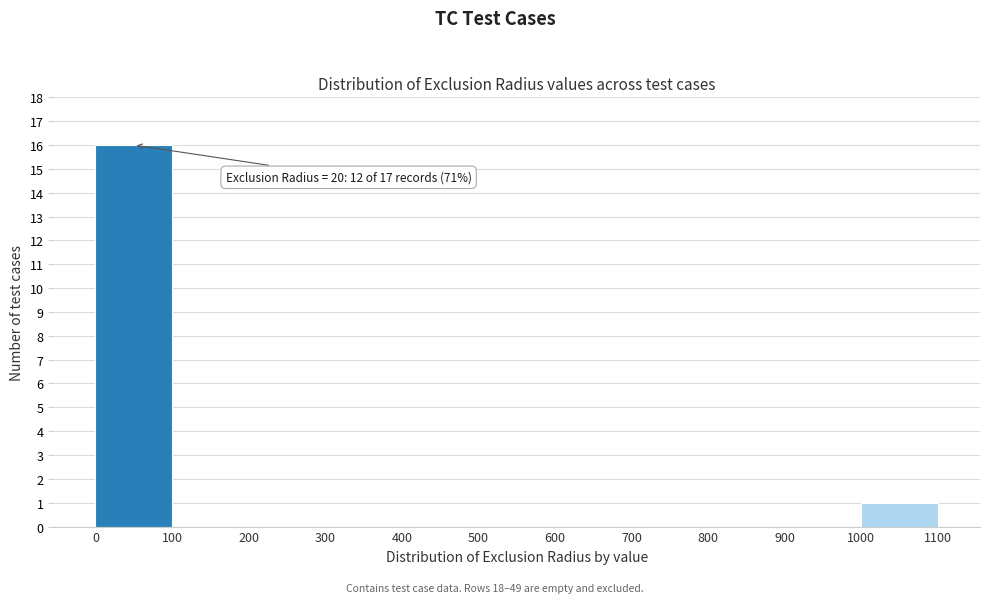

Which range on the x-axis has the tallest bar?

0 to 100